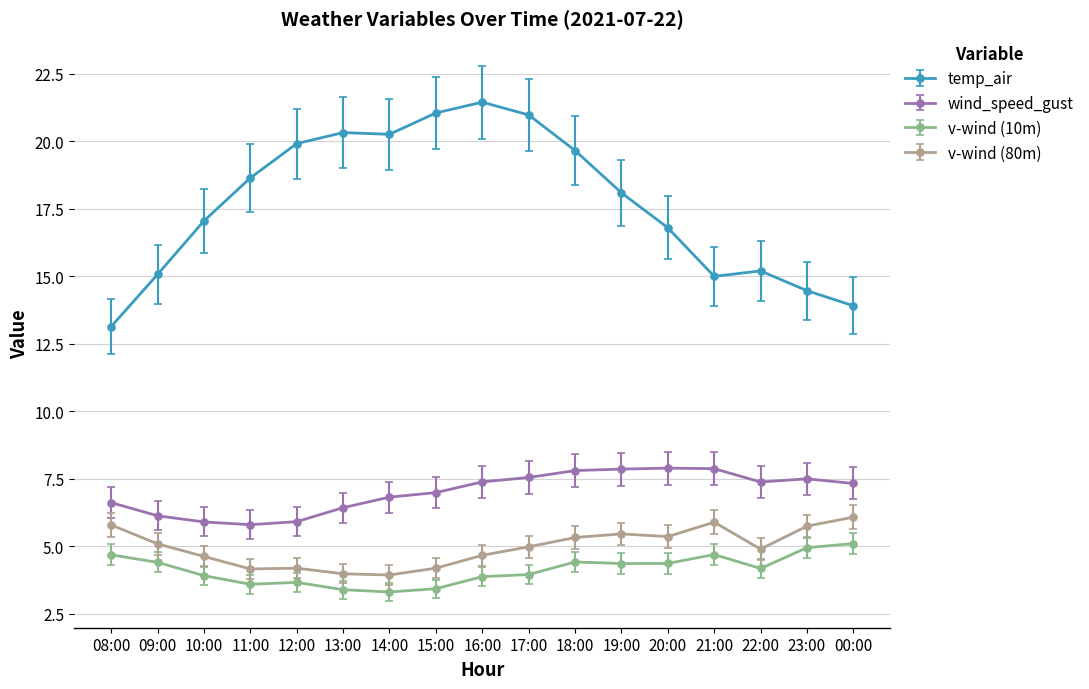

Which series has the largest total across all categories?

temp_air